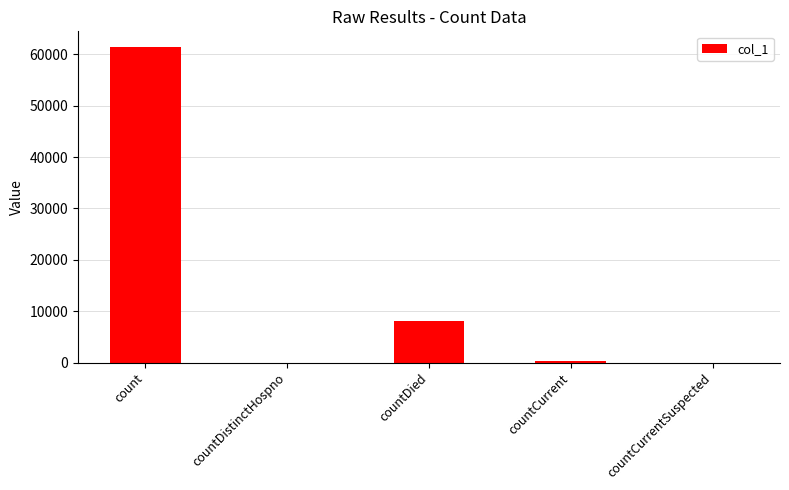

True or false: the data shows 0 at countCurrentSuspected.

True